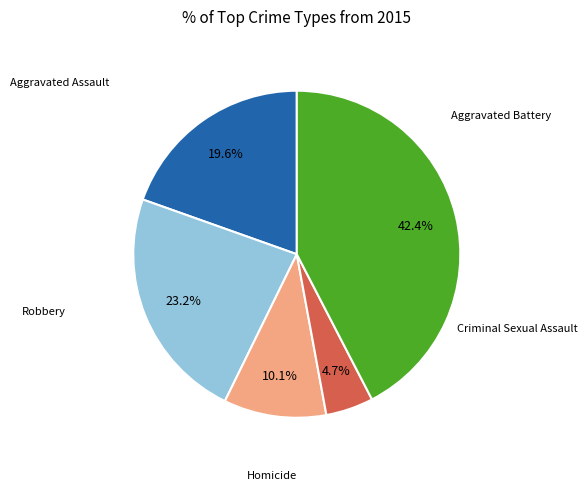

Is there a majority slice in this chart?

No